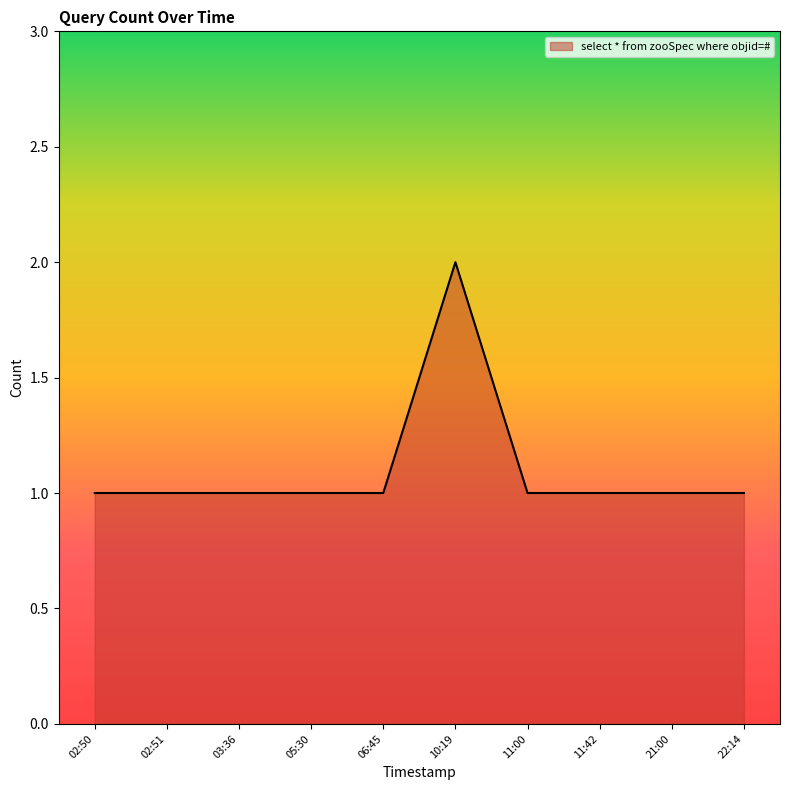

Reading left to right, list all the values displayed in this chart.

1	1	1	1	1	2	1	1	1	1